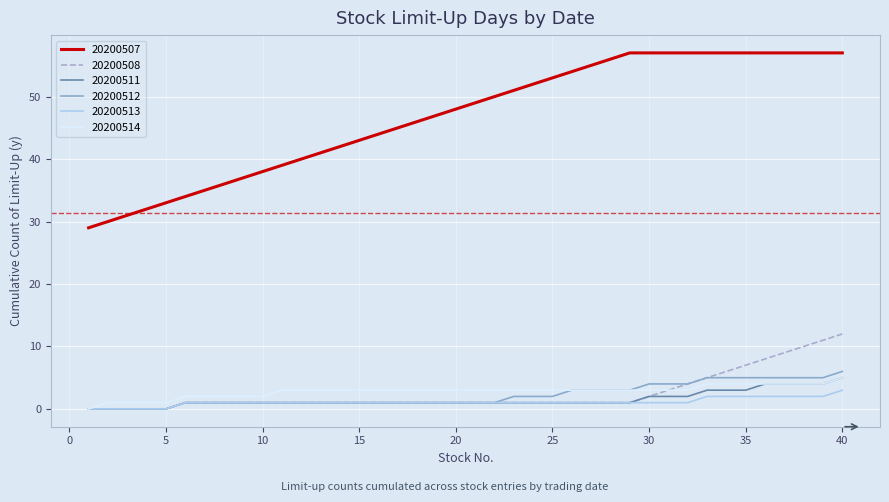

Which series has the largest total across all categories?

20200507